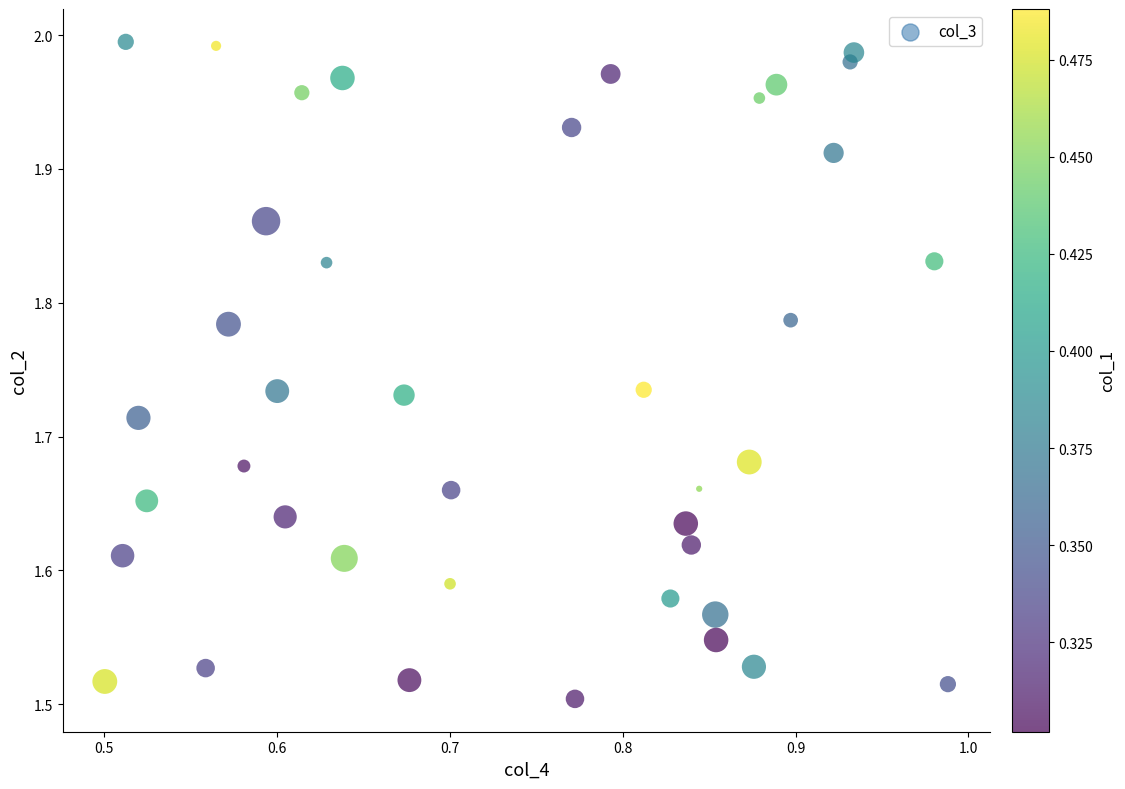

What is the range of X values (max minus min)?

0.5